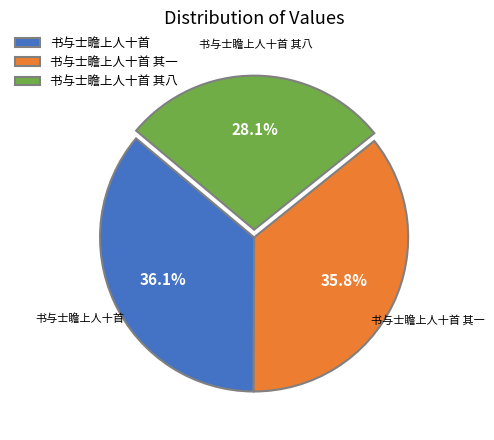

Is there any slice that represents more than half of the pie?

No